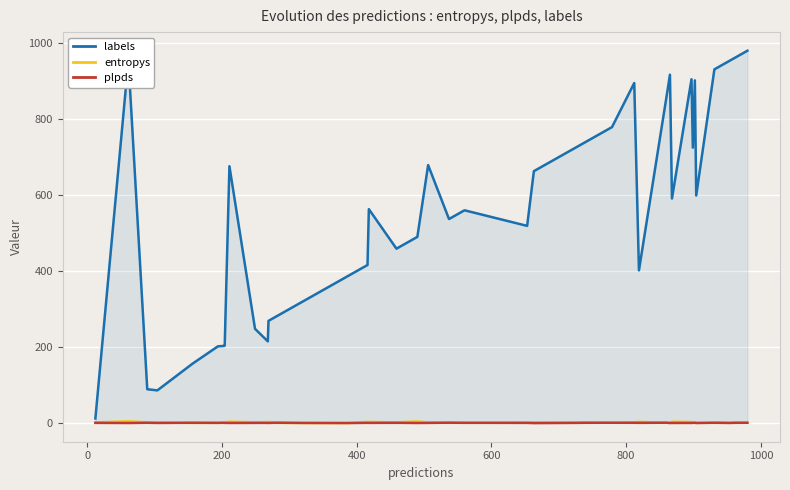

What is the difference between the second highest and second lowest values in the labels series?

876.0